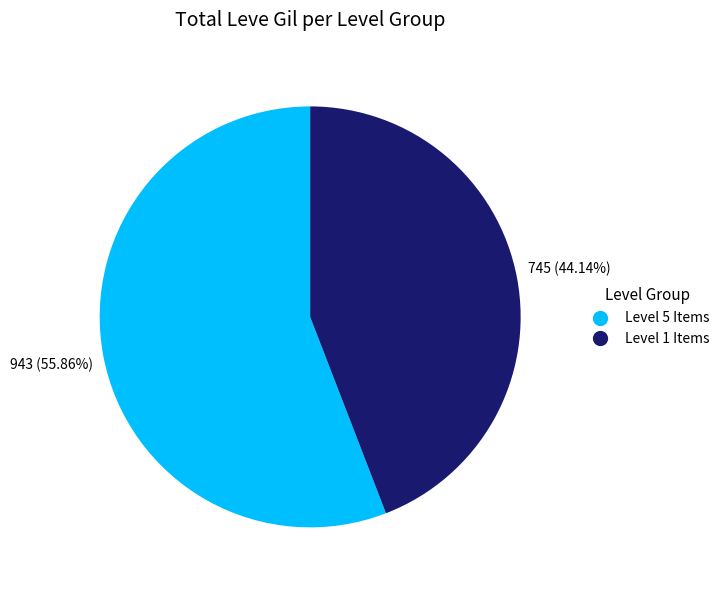

Combined, do Level 1 Items and Level 5 Items account for over 50%?

Yes